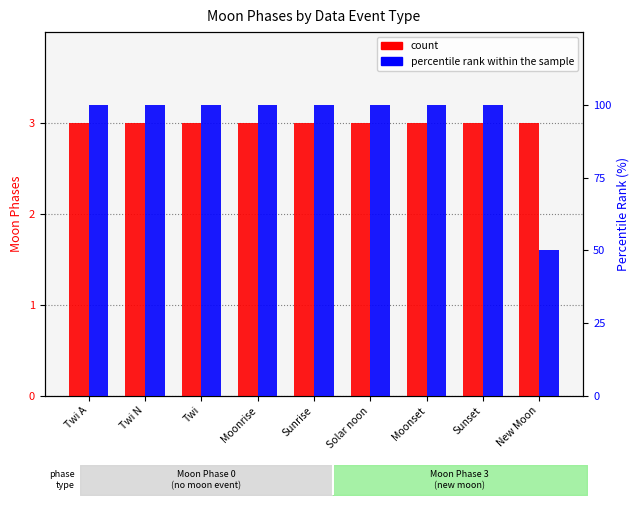

Does the chart contain stacked bars?

No